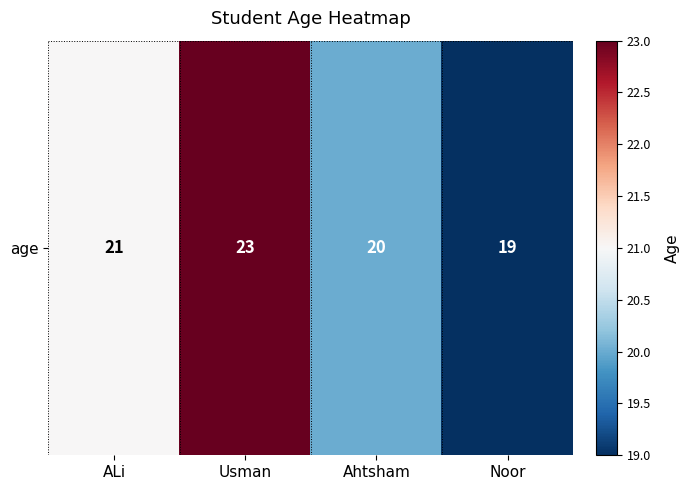

Between Noor and Usman, which is larger?

Usman